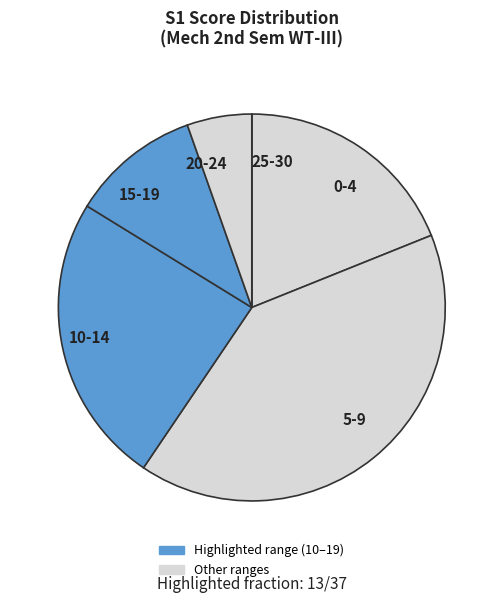

What is the largest slice in the pie chart?

5-9